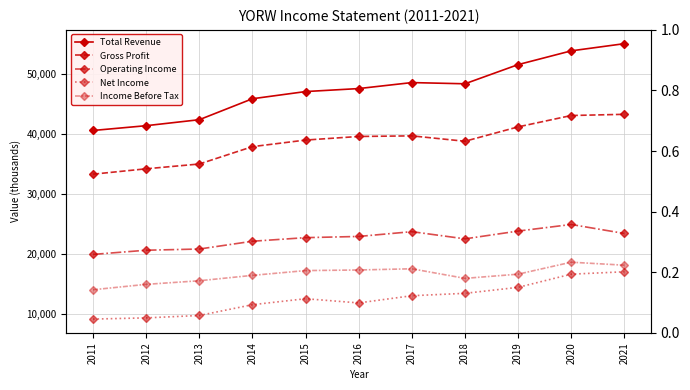

Is it true that Gross Profit equals 21412 at 2018?

False